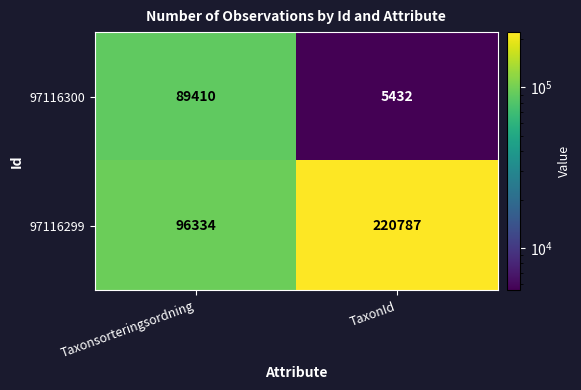

Reading right to left, list all the values displayed in this chart.

97116300: TaxonId=5432	Taxonsorteringsordning=89410
97116299: TaxonId=220787	Taxonsorteringsordning=96334